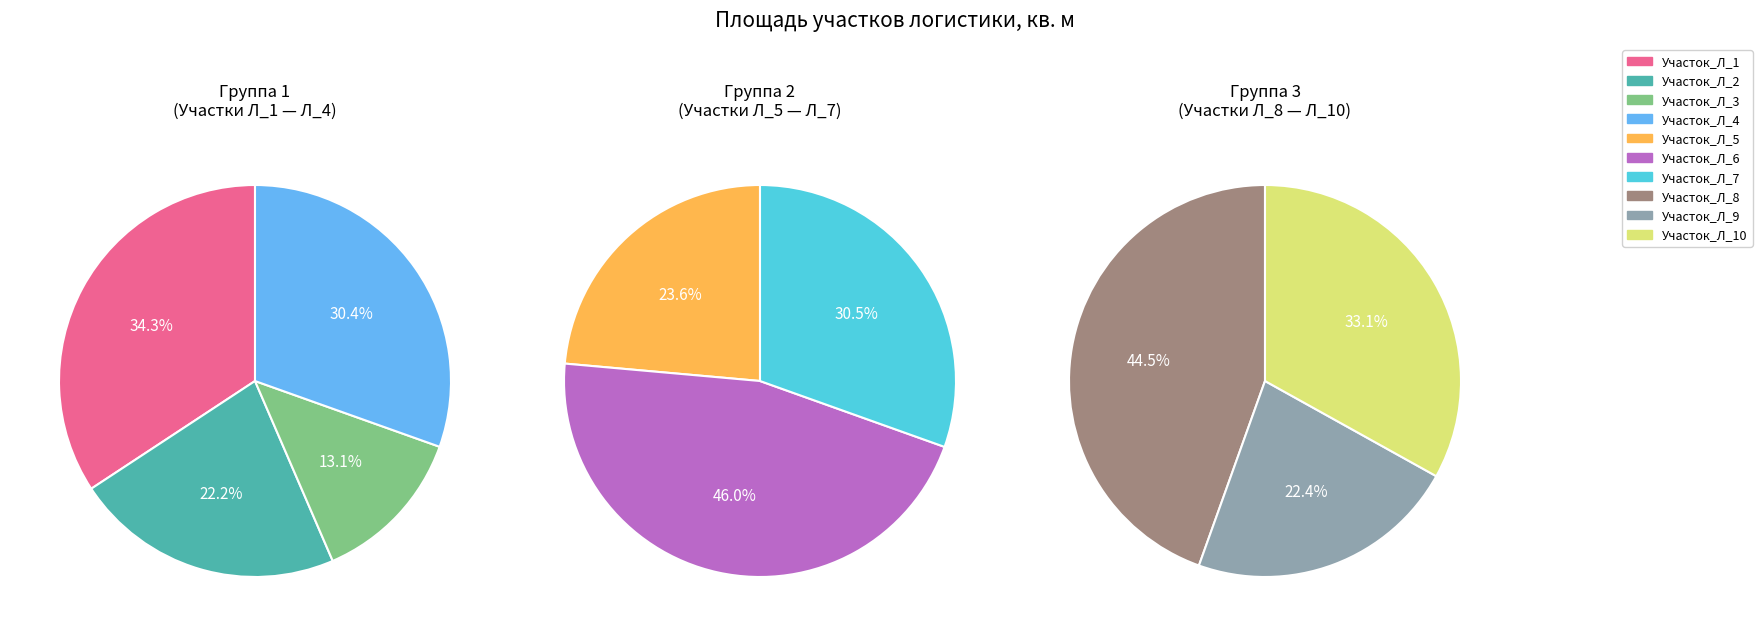

Which slice is the largest?

Участок_Л_6